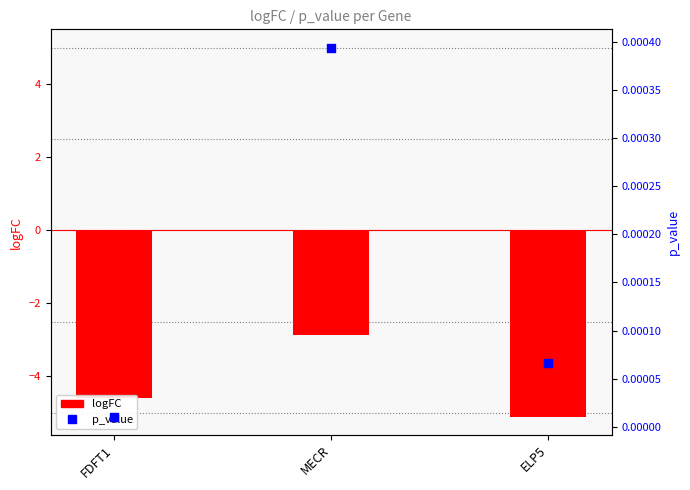

Is the value of p_value at ELP5 greater than the value of logFC at ELP5?

Yes